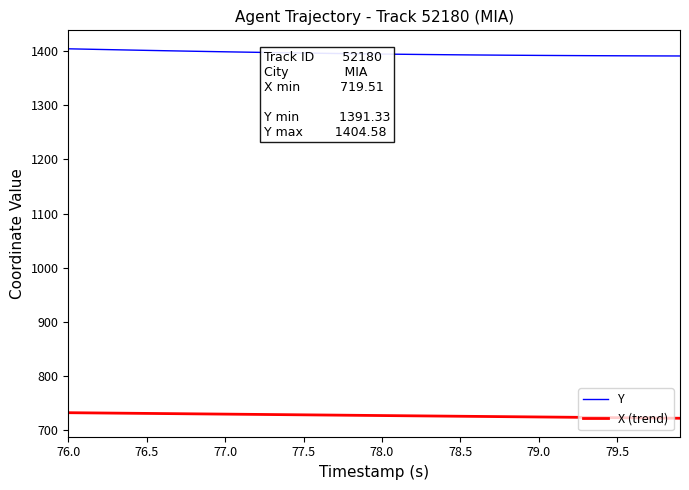

Which series has the largest total across all categories?

Y